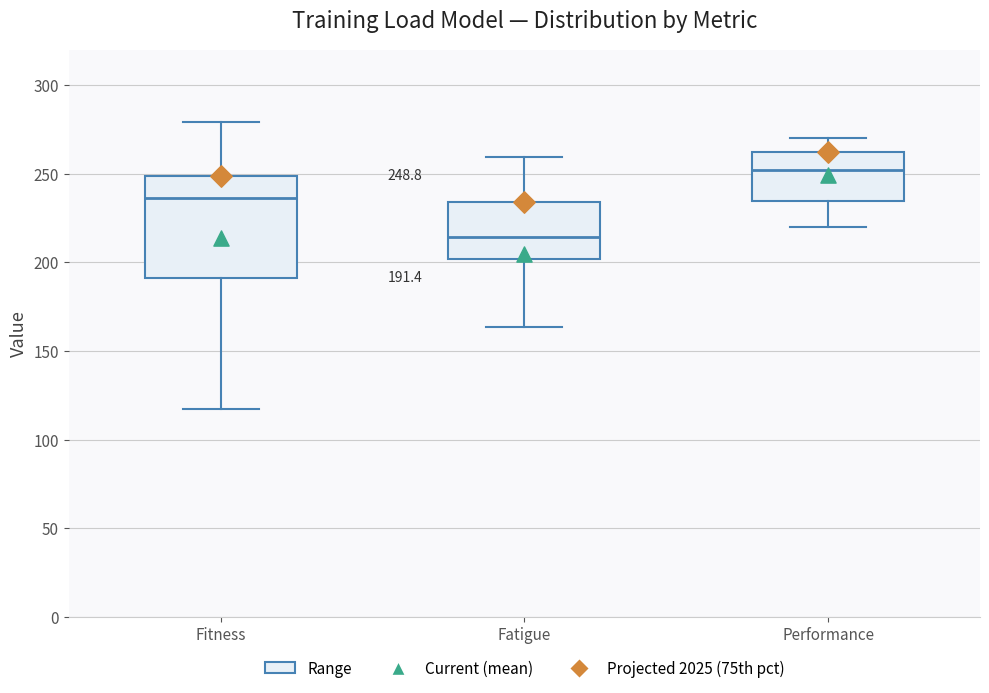

Which box has the highest median line?

Performance